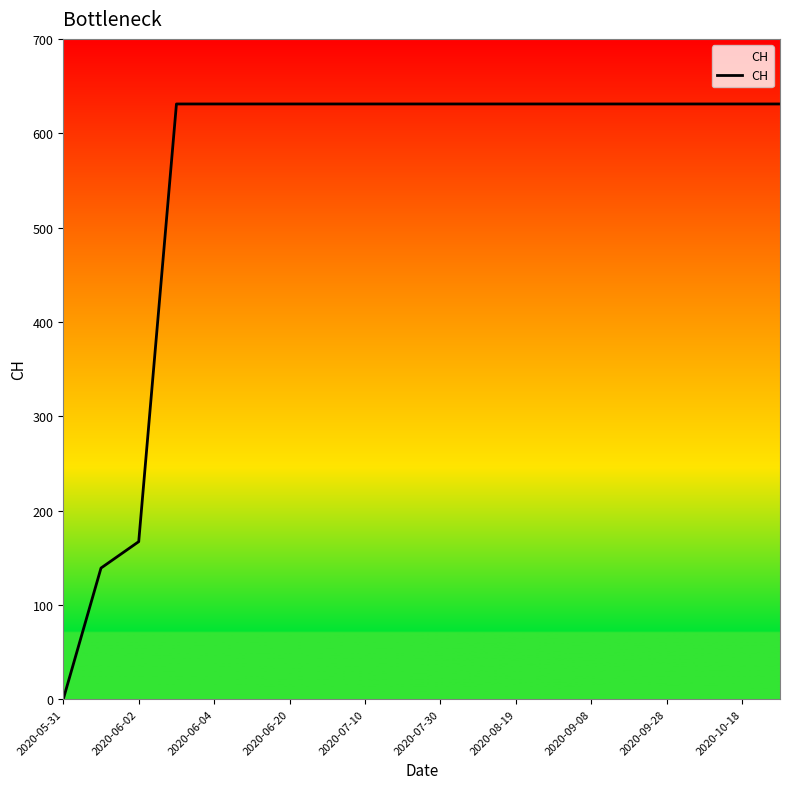

How many values are above zero?

19